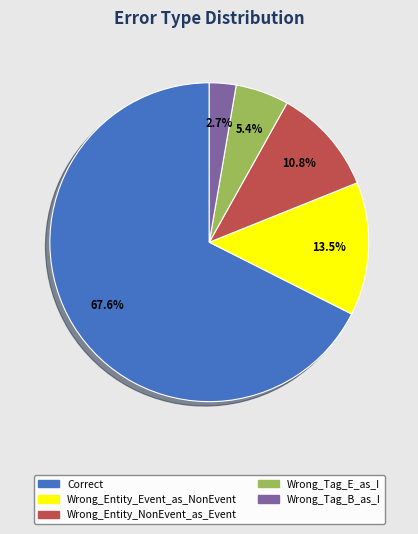

Is there any slice that represents more than half of the pie?

Yes